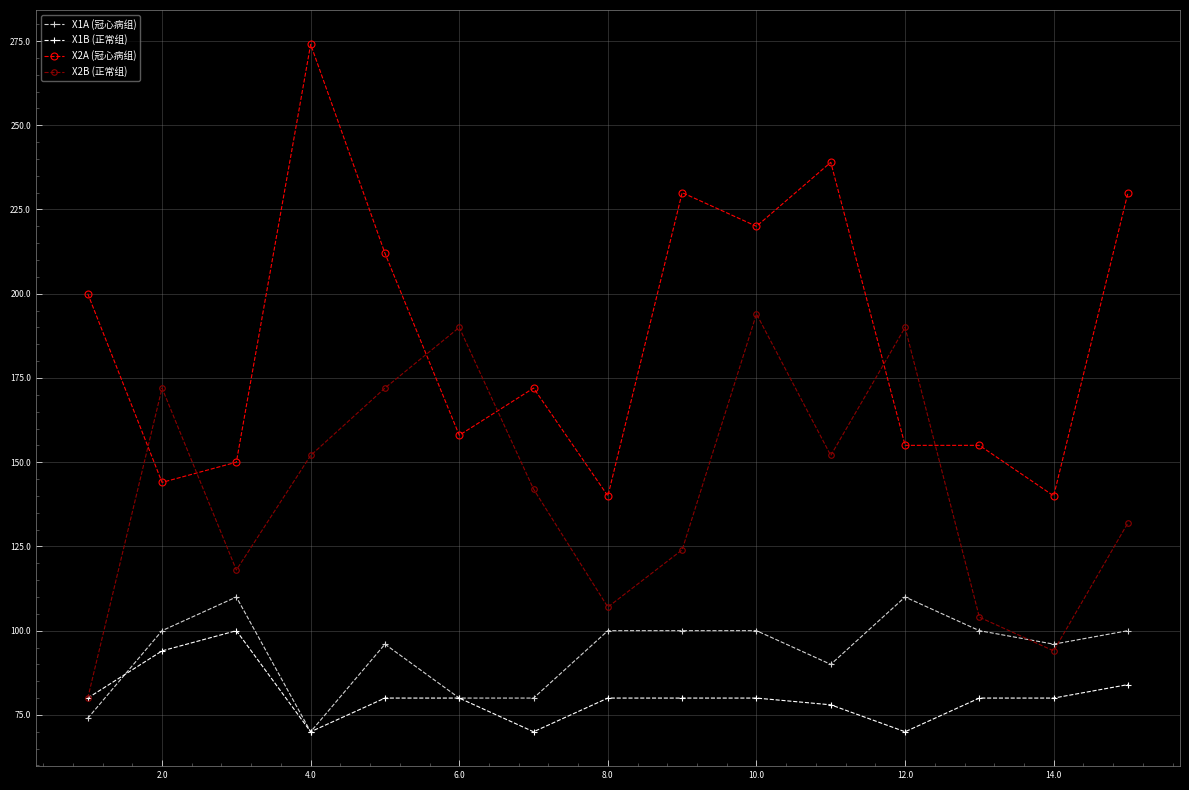

List the series in order of their peak value, lowest first.

X1B (正常组), X1A (冠心病组), X2B (正常组), X2A (冠心病组)